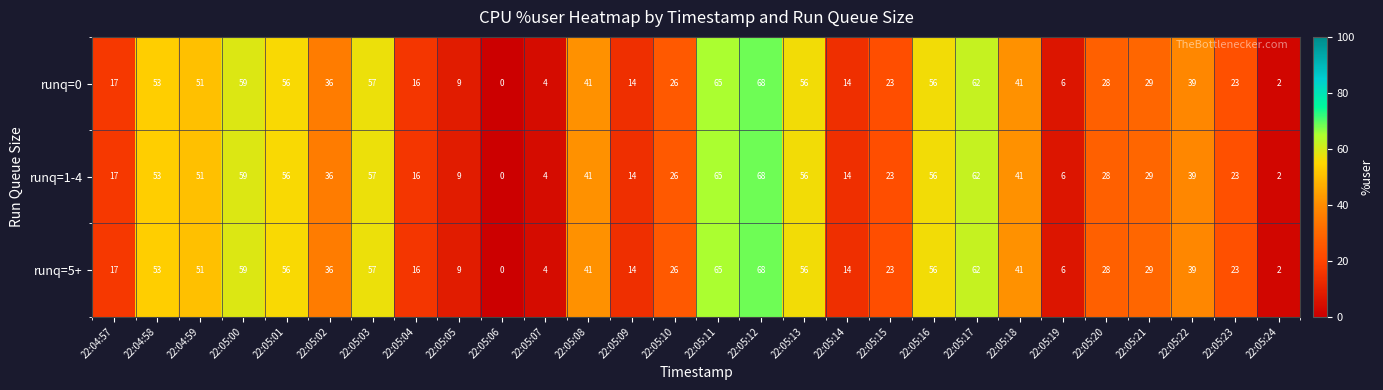

What is the greatest value displayed?

68